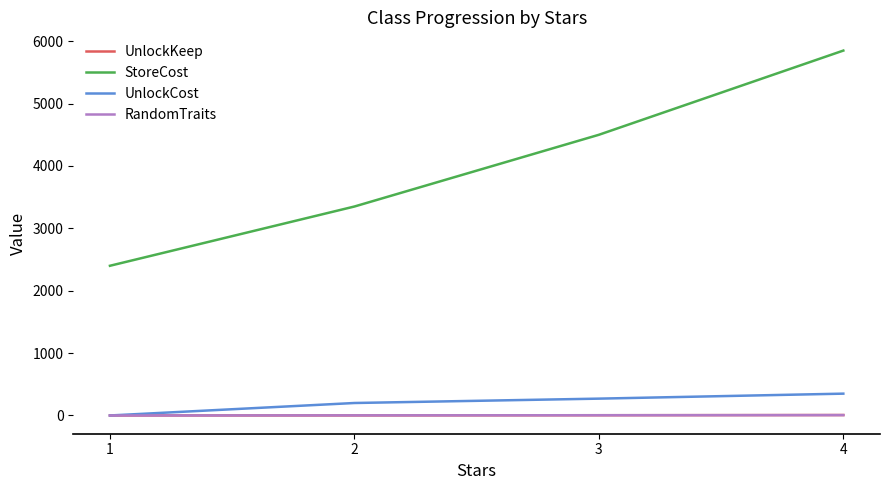

Which series has the largest total across all categories?

StoreCost